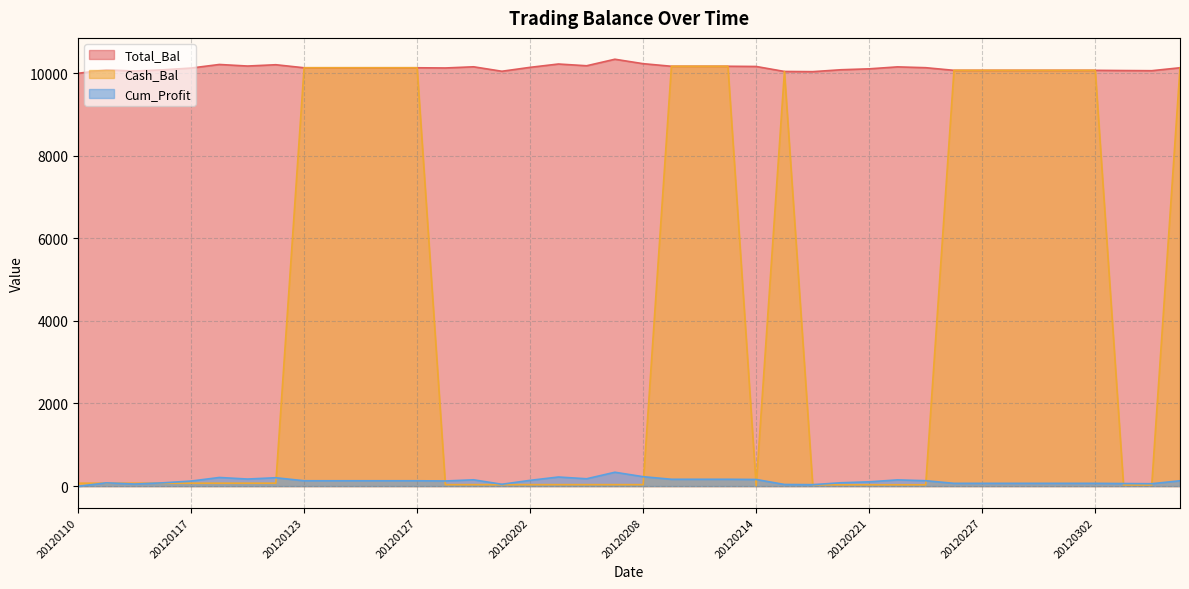

What is the value of the Total_Bal point at the 6th from the left?

10208.5